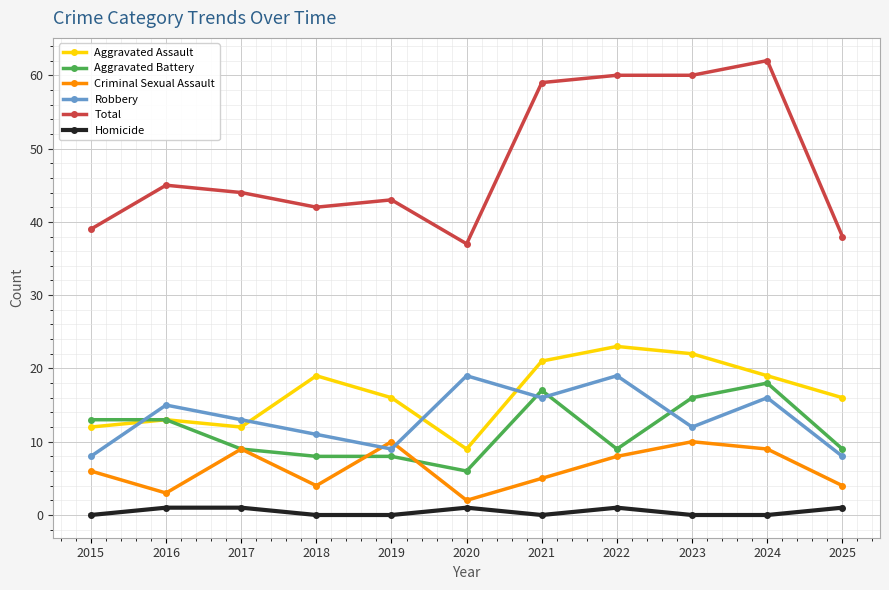

How many interior local peaks does the Robbery series have?

4